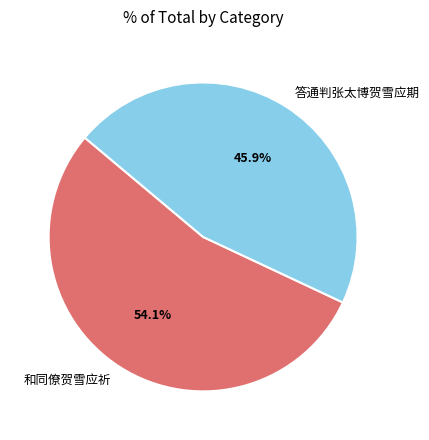

Which slice represents more than half of the pie?

和同僚贺雪应祈